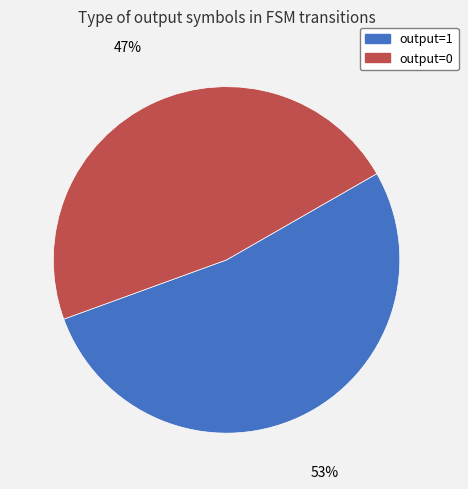

Count the number of slices in the pie.

2